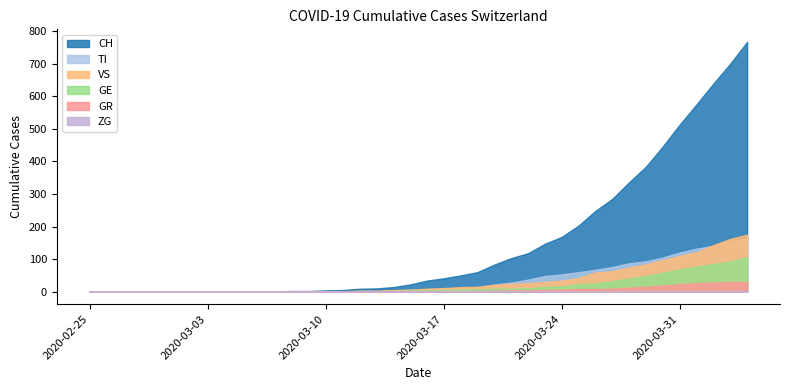

Is it true that GR equals -16 at 2020-03-05?

False